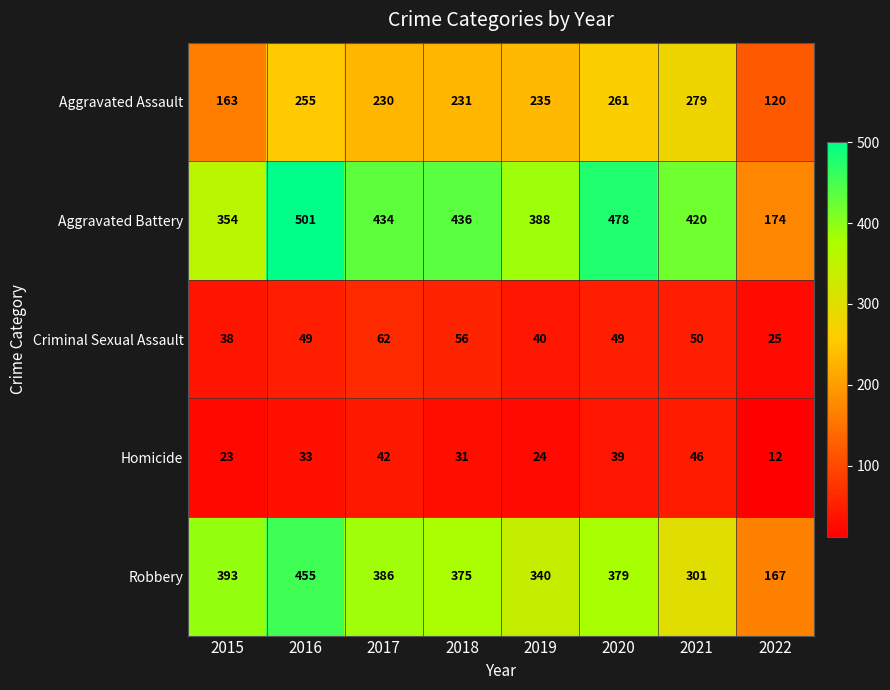

At how many categories does at least one series exceed 79?

8